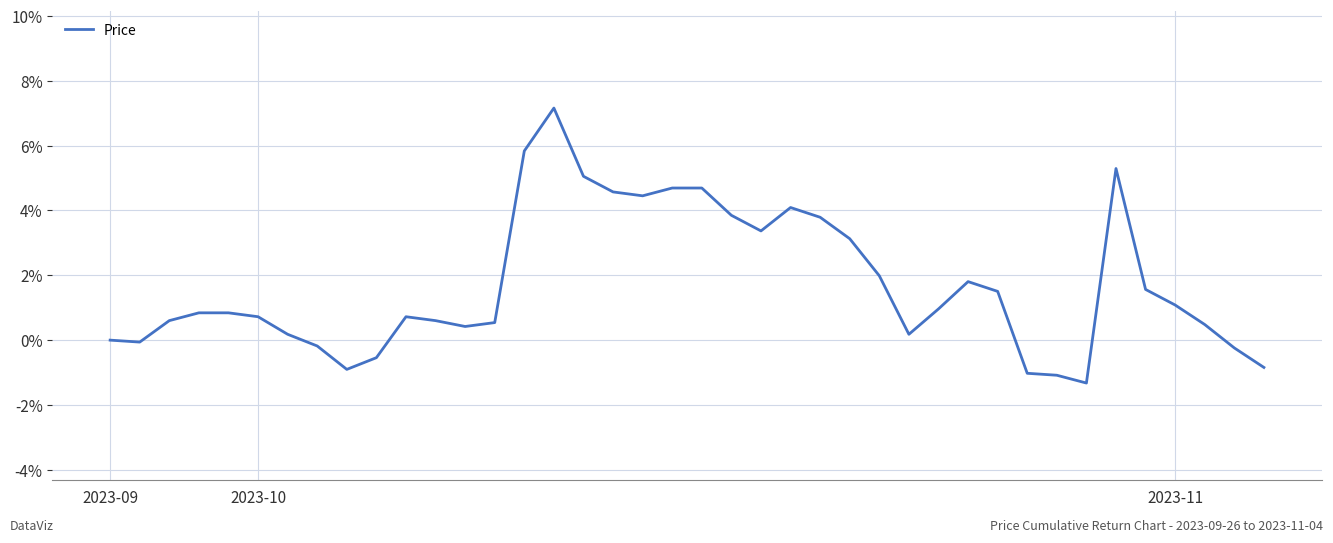

What is the difference between the maximum and minimum values?

8.5